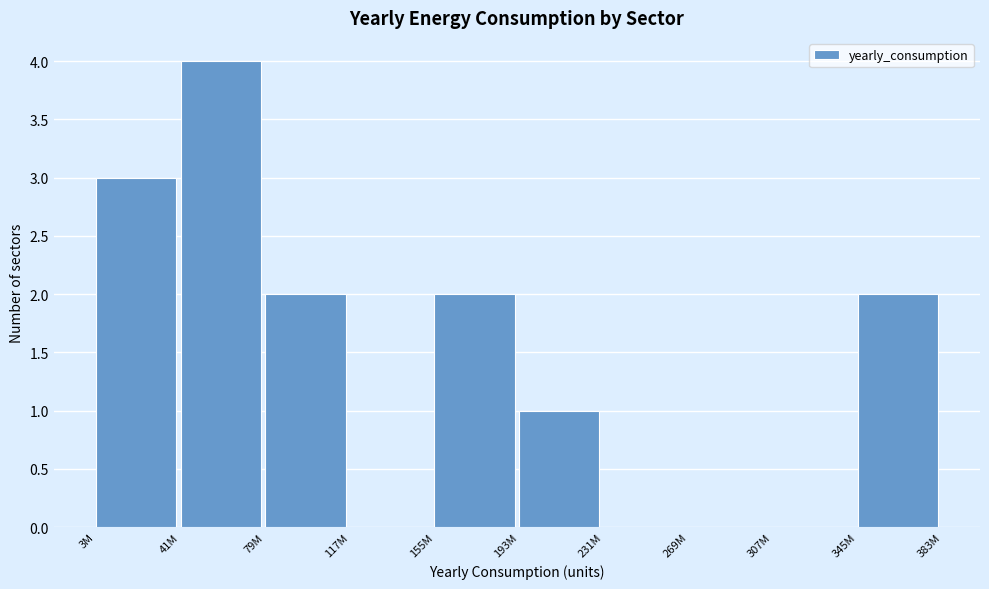

Reading left to right, what are all the values shown in this chart?

3M=3	41M=4	79M=2	117M=0	155M=2	193M=1	231M=0	269M=0	307M=0	345M=2